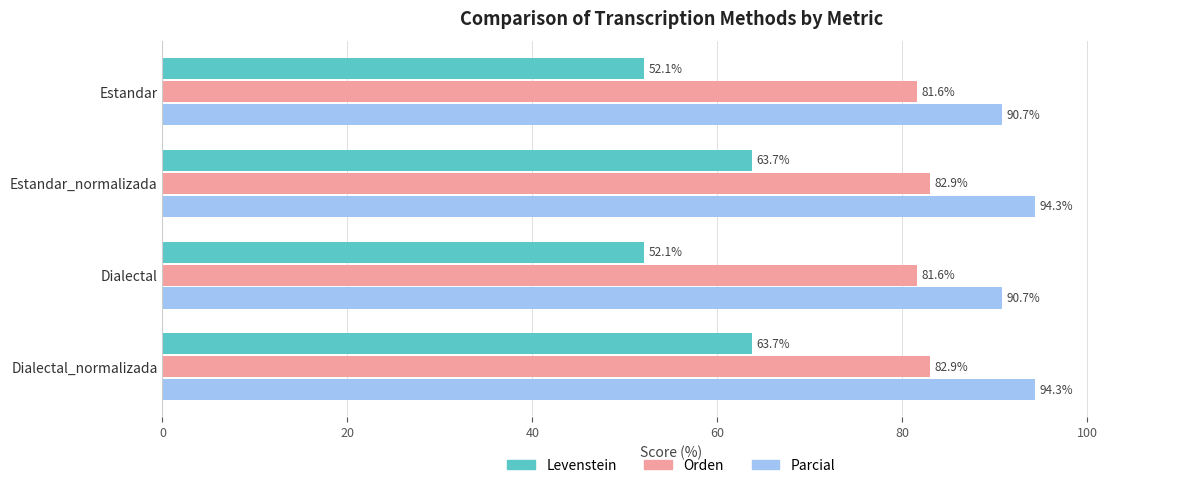

What are all the series names shown in the legend?

Levenstein, Orden, Parcial